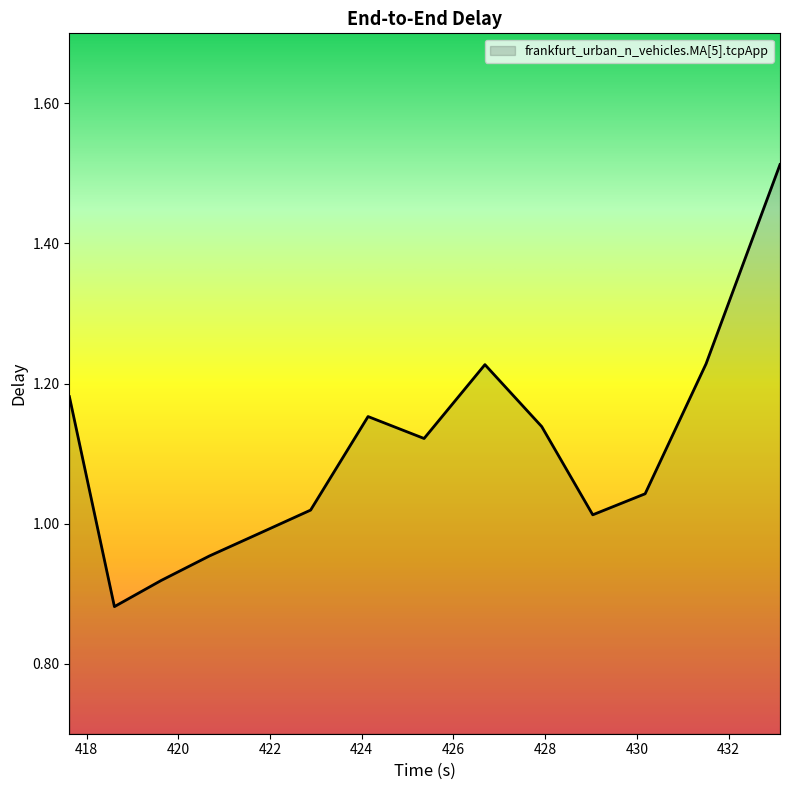

What is the difference between the maximum and minimum values?

0.6